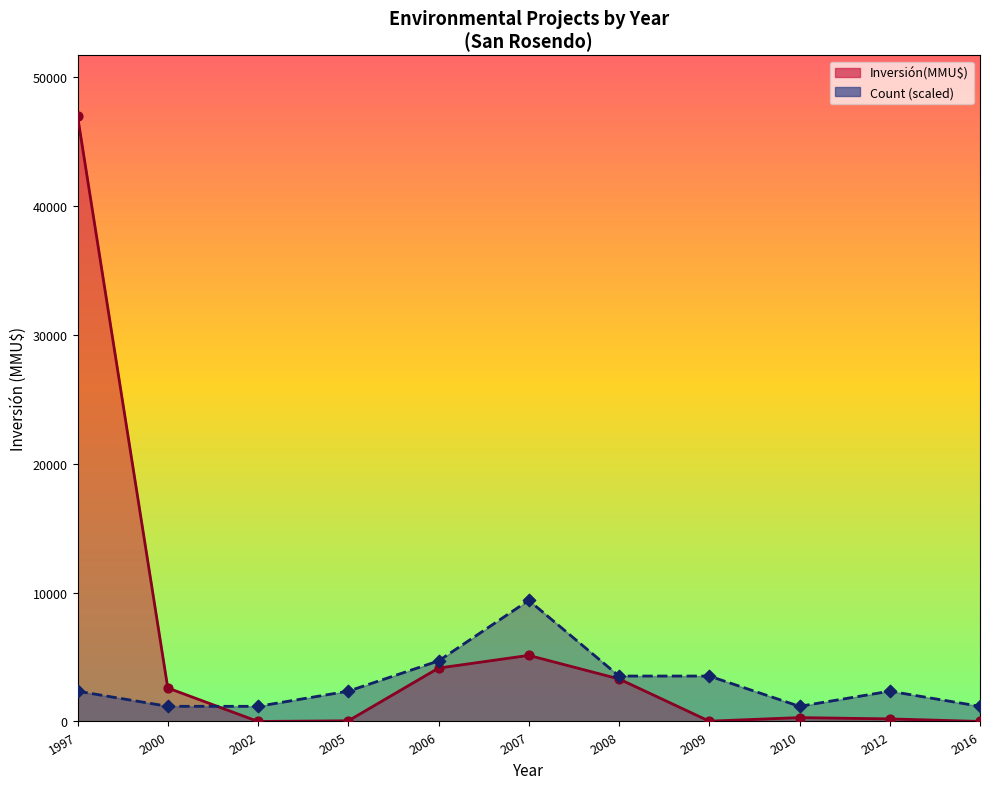

Which series contains the highest Y value?

Inversión(MMU$)